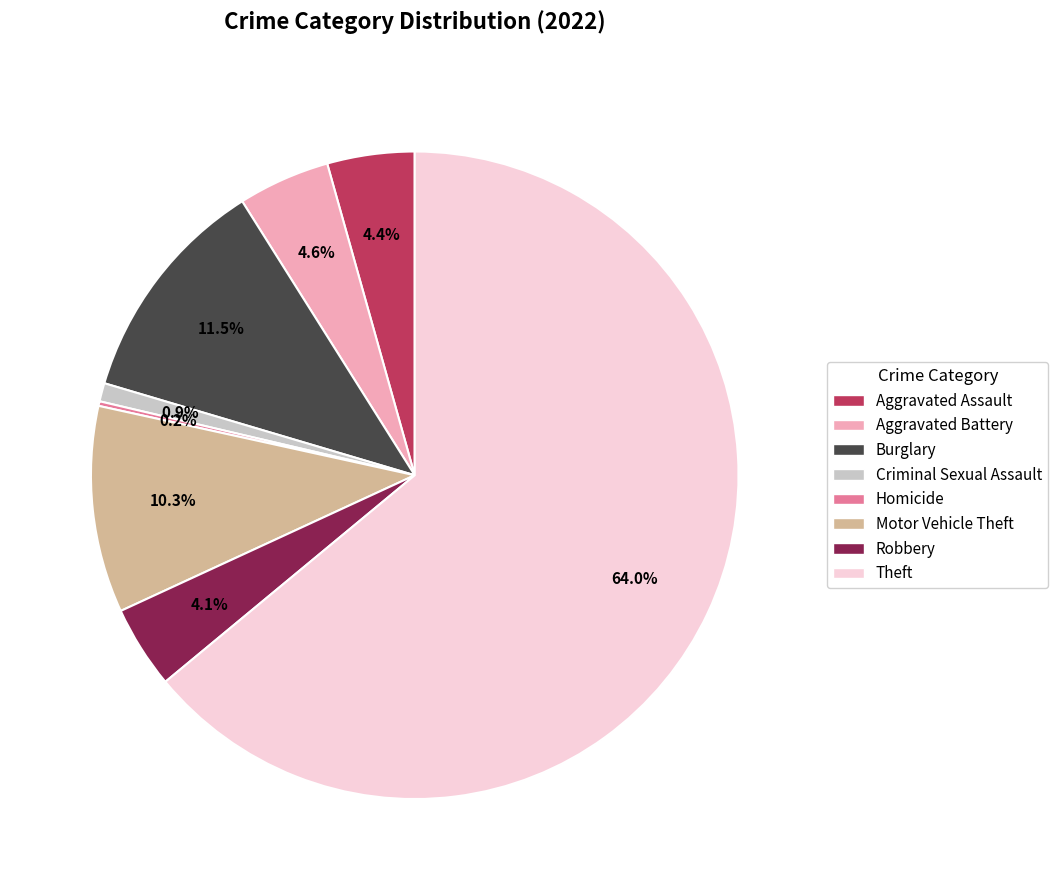

Is there any slice that represents more than half of the pie?

Yes